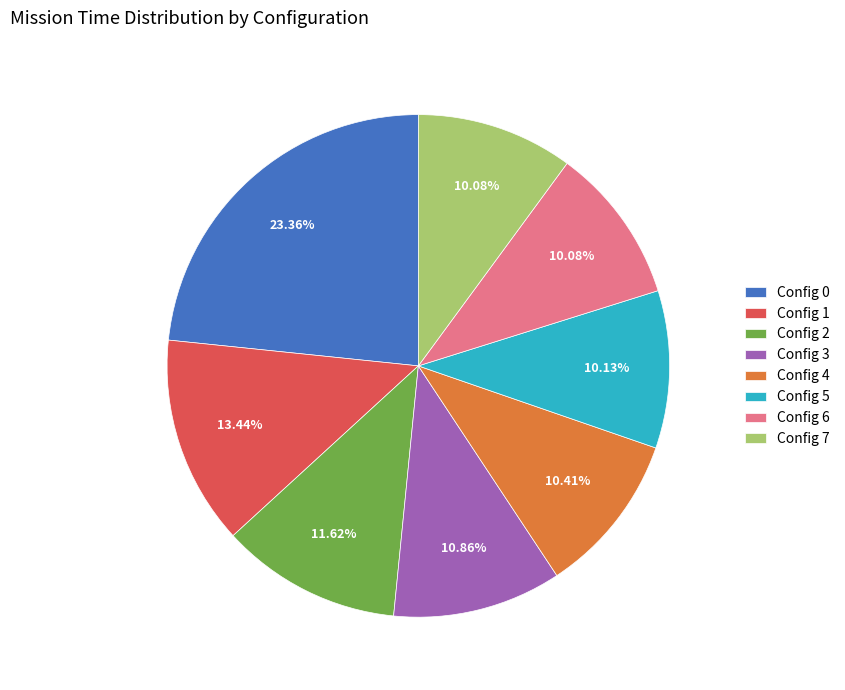

Is there a majority slice in this chart?

No